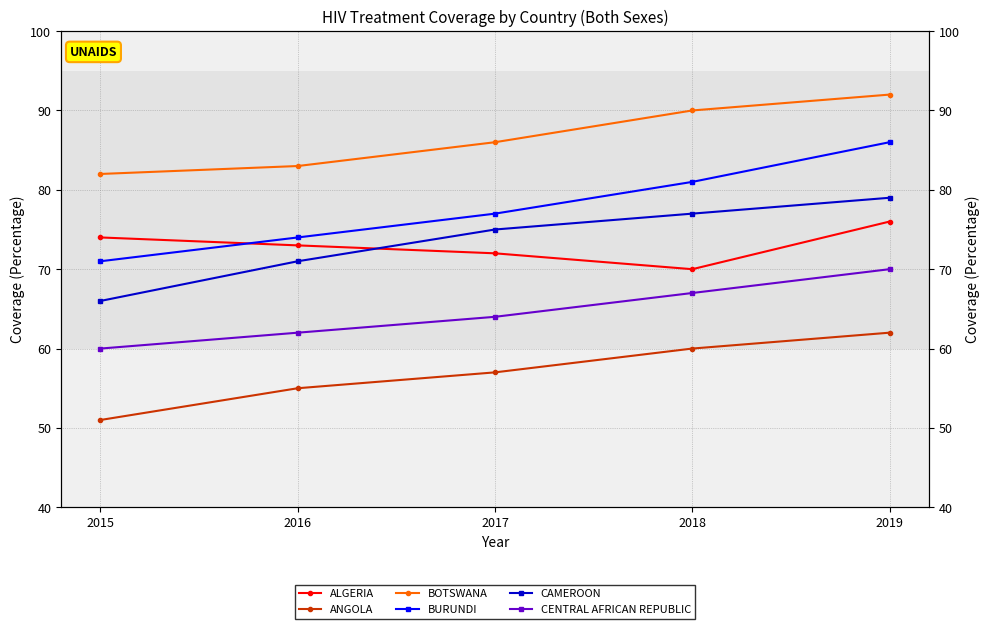

Rank the series by their maximum value, from highest to lowest.

BOTSWANA, BURUNDI, CAMEROON, ALGERIA, CENTRAL AFRICAN REPUBLIC, ANGOLA